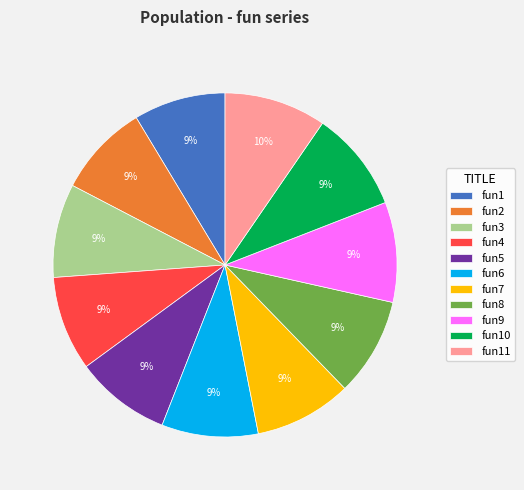

To the nearest percent, what portion does fun1 represent?

9%